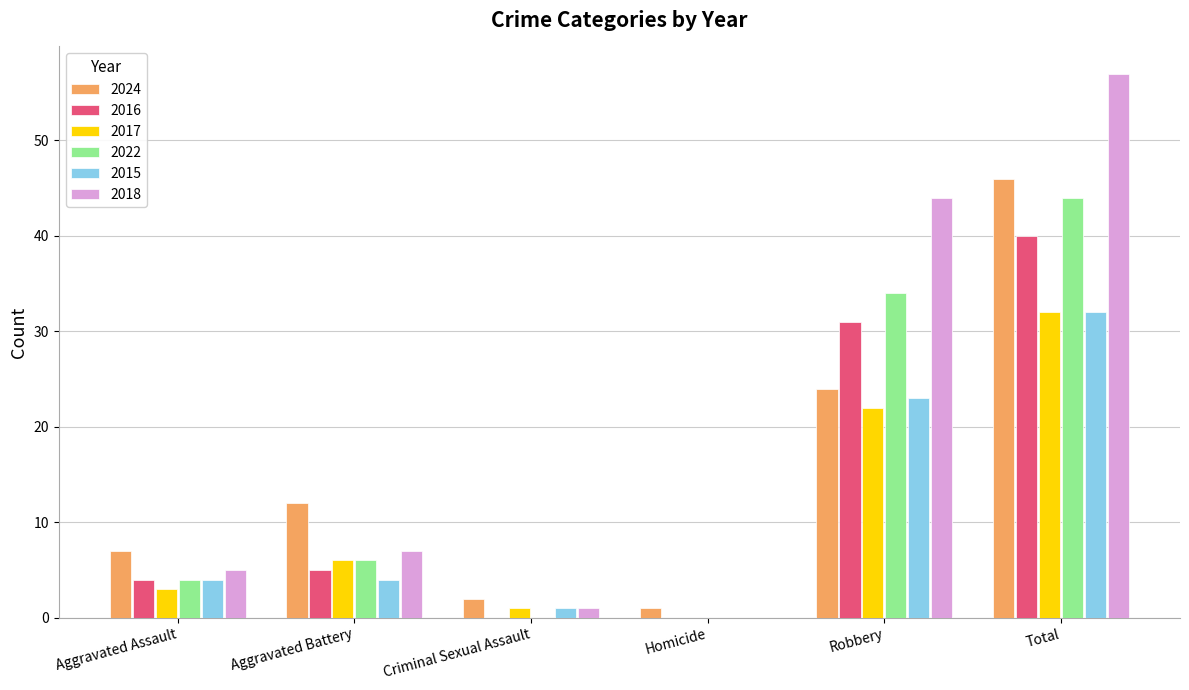

At which category is the sum across all series the highest?

Total